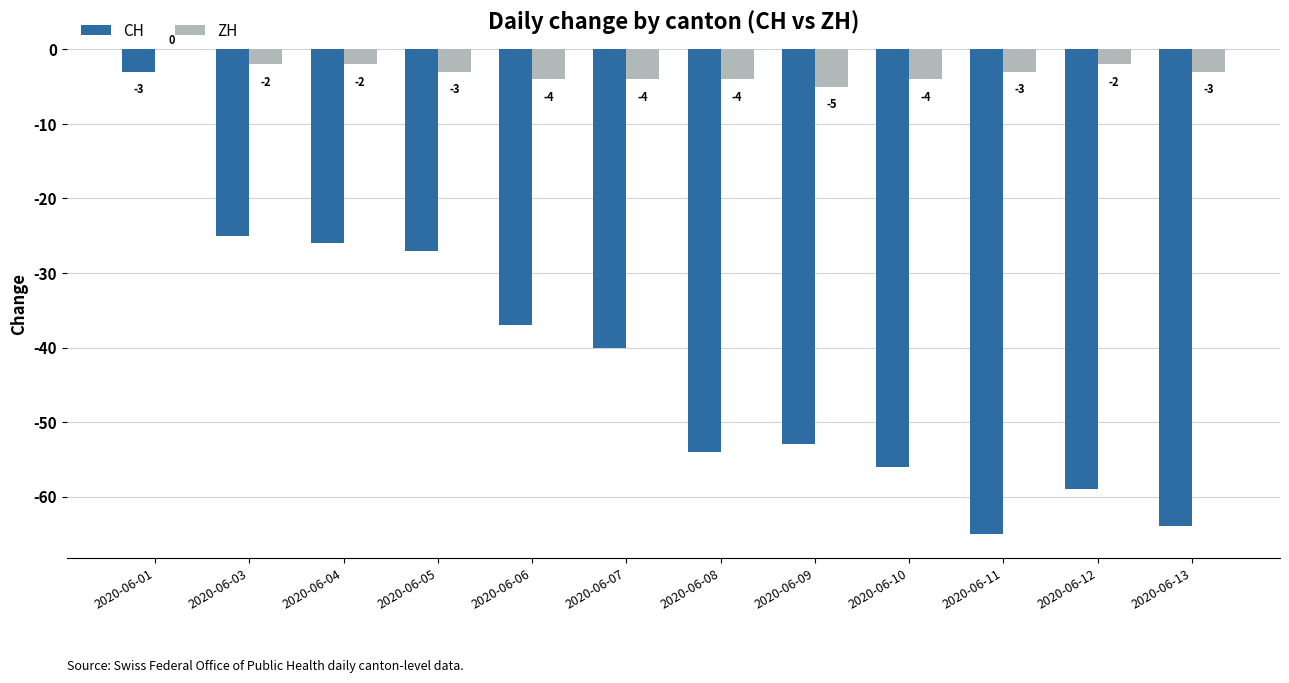

Are the bars grouped side by side (vs. stacked)?

Yes